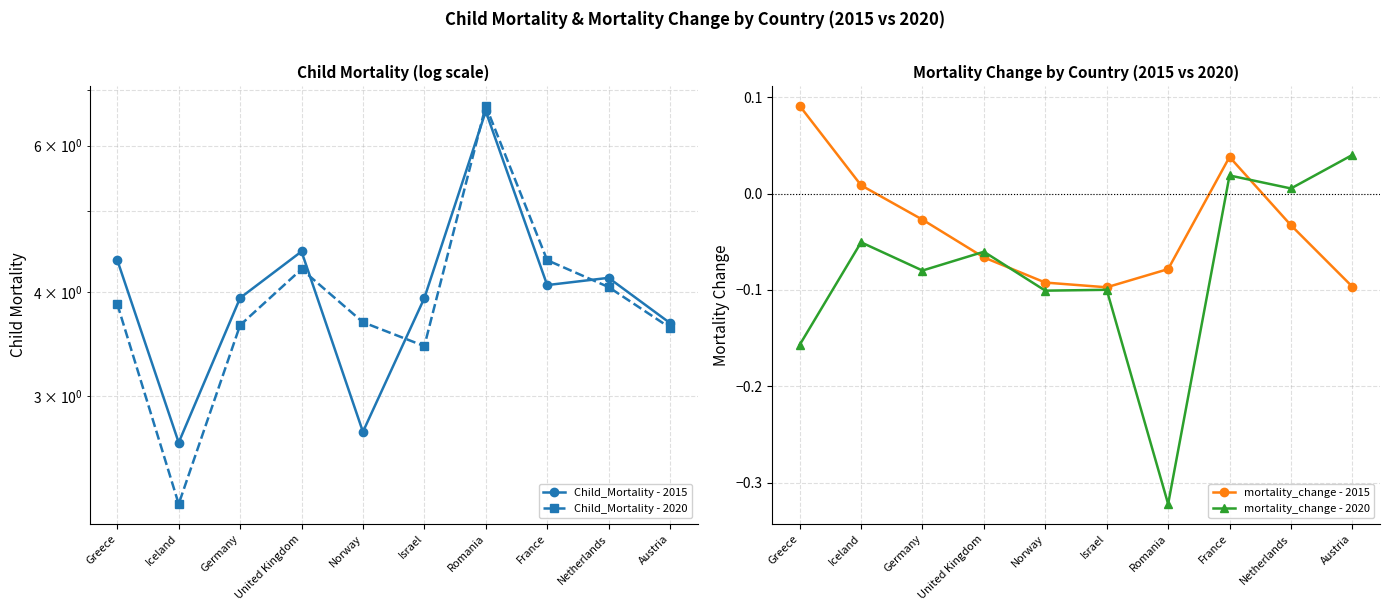

How many values in mortality_change - 2015 are above zero?

3